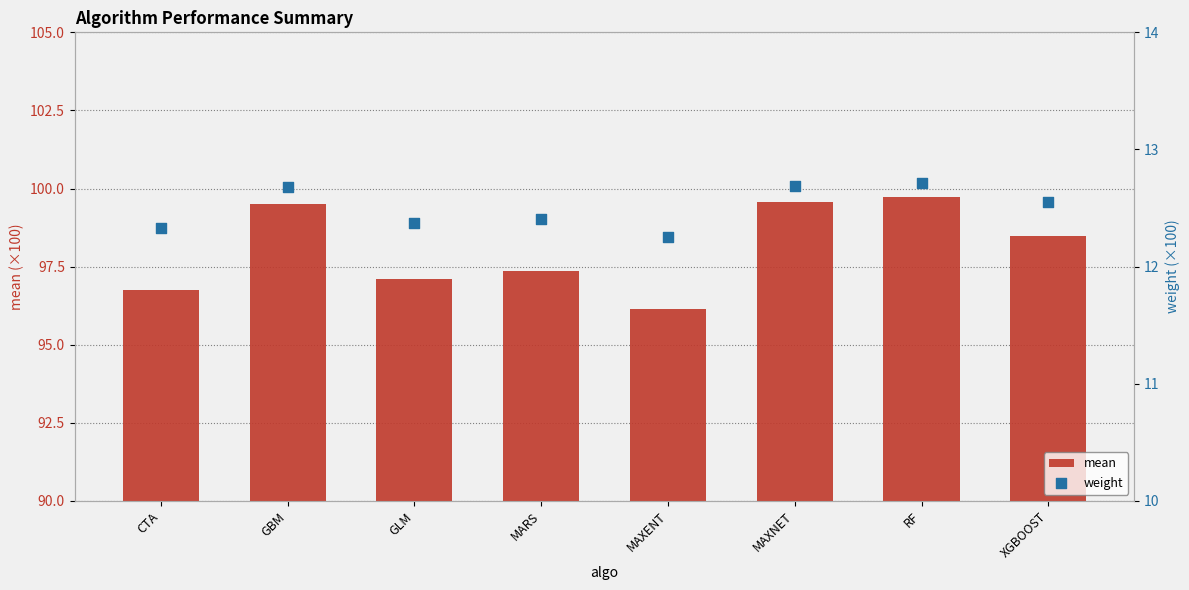

At how many categories does at least one series exceed 31?

8